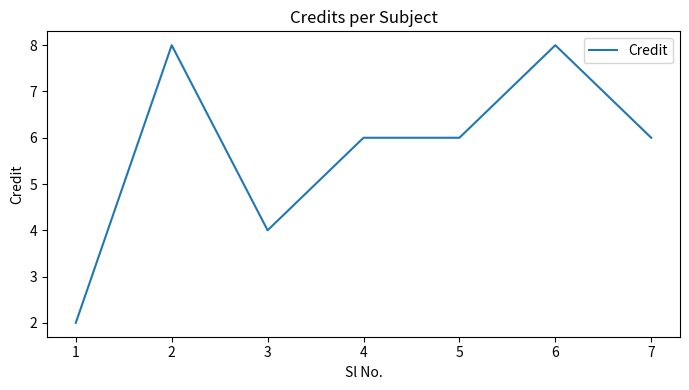

Where is the first local maximum?

2